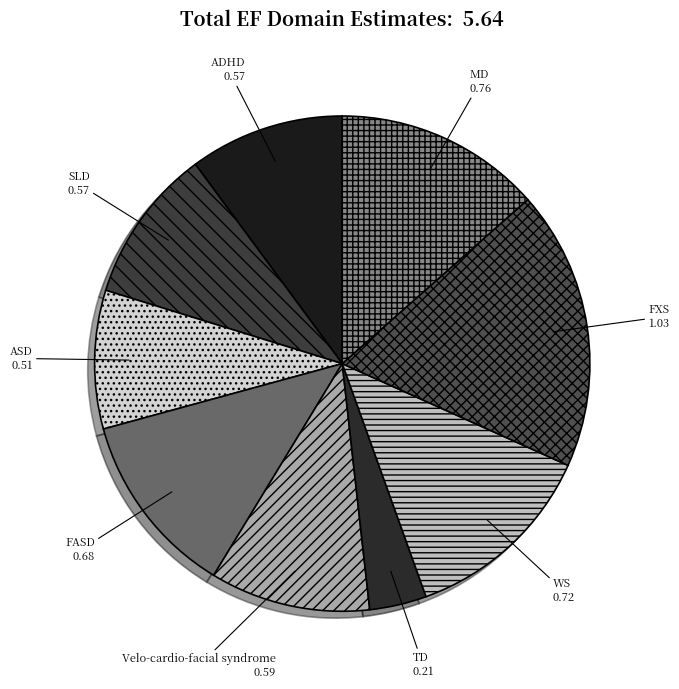

Is it true that Velo-cardio-facial syndrome is 10% of the pie?

True